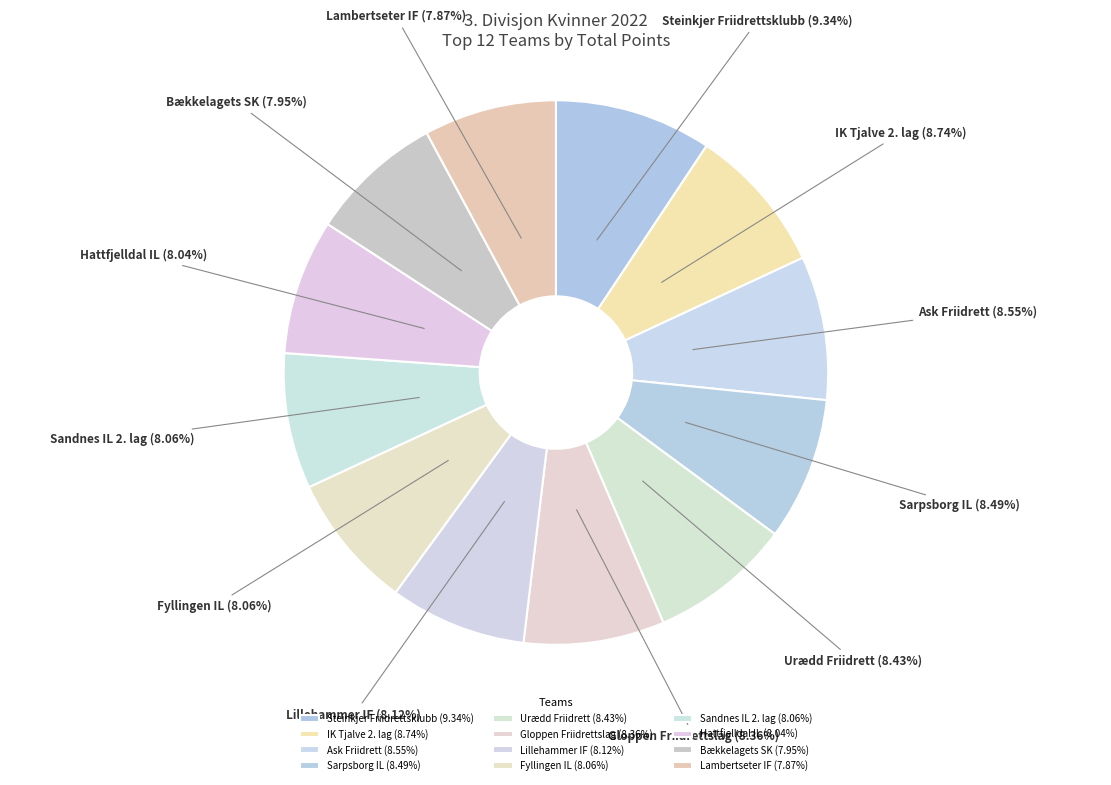

To the nearest percent, what portion does Sandnes IL 2. lag represent?

8%